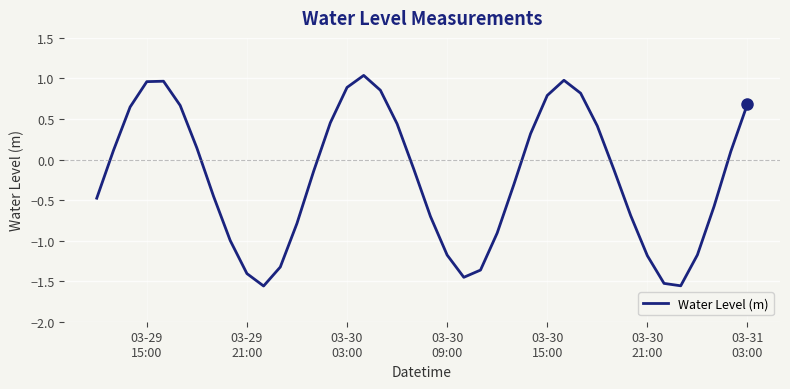

What is the difference between the maximum and minimum values?

2.6